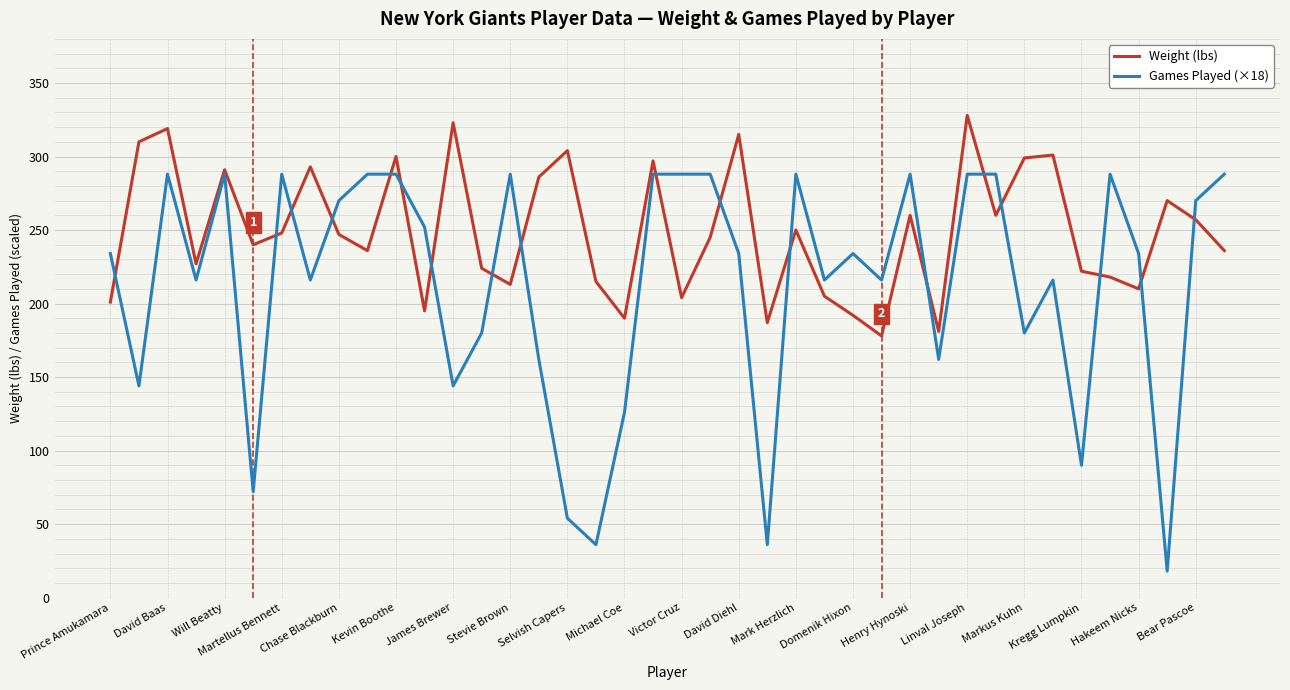

What is the greatest value displayed?

328